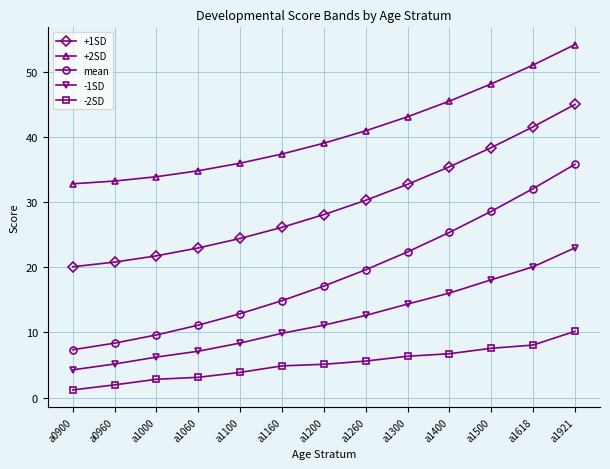

True or false: +2SD has more than 1 interior local peaks.

False